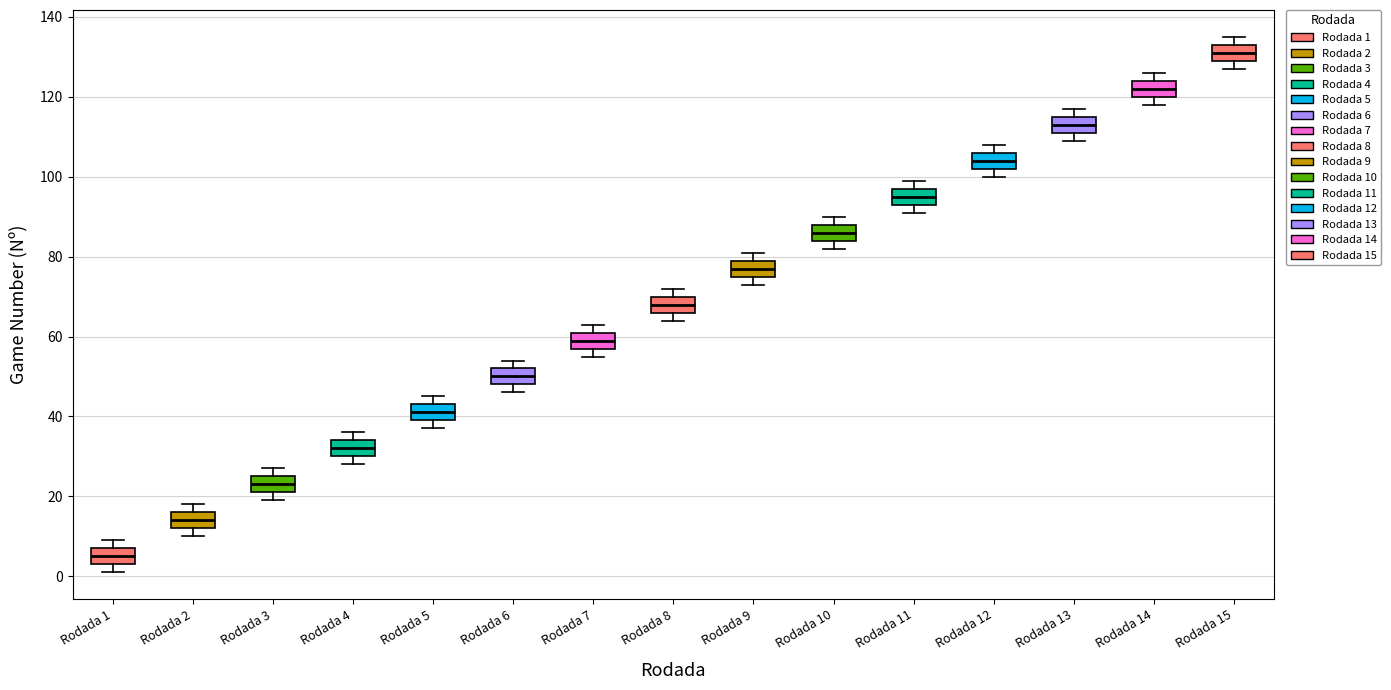

Reading left to right, transcribe this box plot: for each box, give where its median line is, the range the box spans, and where its two whiskers end, as read against the y-axis. The values are not printed on the chart, so give them approximately, as read against the axis.

Rodada 1: median 6, box 4 to 8, whiskers 2 to 10
Rodada 2: median 14, box 12 to 16, whiskers 10 to 18
Rodada 3: median 24, box 22 to 26, whiskers 20 to 28
Rodada 4: median 32, box 30 to 34, whiskers 28 to 36
Rodada 5: median 42, box 40 to 44, whiskers 38 to 46
Rodada 6: median 50, box 48 to 52, whiskers 46 to 54
Rodada 7: median 60, box 58 to 62, whiskers 56 to 64
Rodada 8: median 68, box 66 to 70, whiskers 64 to 72
Rodada 9: median 78, box 76 to 80, whiskers 74 to 82
Rodada 10: median 86, box 84 to 88, whiskers 82 to 90
Rodada 11: median 96, box 94 to 98, whiskers 92 to 100
Rodada 12: median 104, box 102 to 106, whiskers 100 to 108
Rodada 13: median 114, box 112 to 116, whiskers 110 to 118
Rodada 14: median 122, box 120 to 124, whiskers 118 to 126
Rodada 15: median 132, box 130 to 134, whiskers 128 to 136